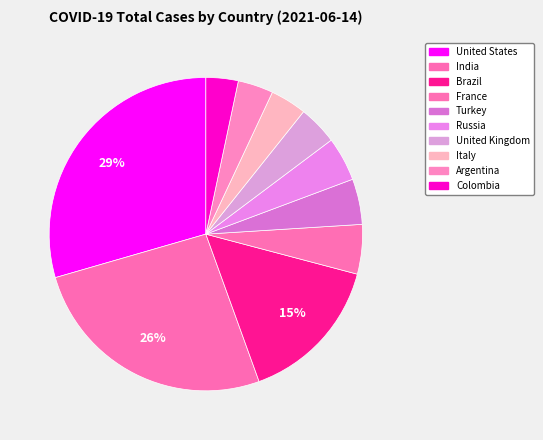

How many slices are in this pie chart?

10